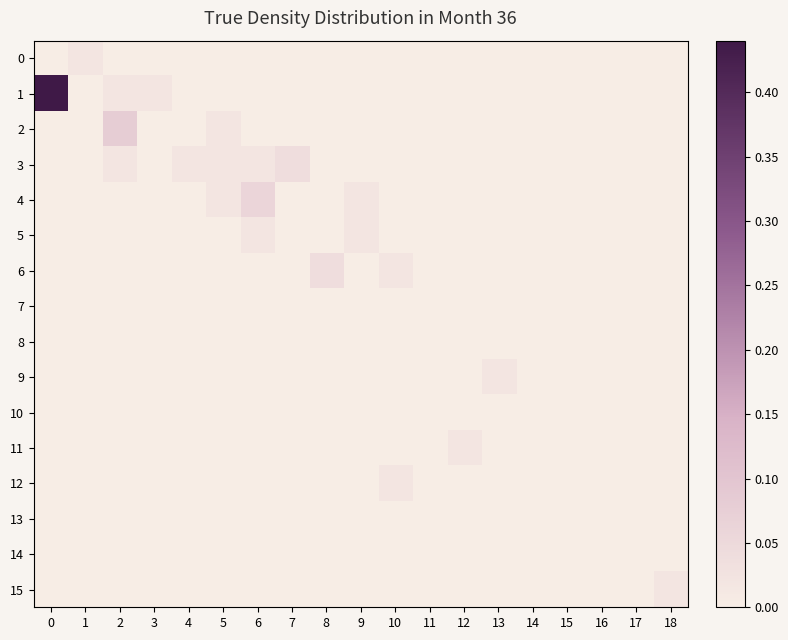

Reading left to right, extract all data points from this chart.

0: 0=0.0	1=0.0	2=0.0	3=0.0	4=0.0	5=0.0	6=0.0	7=0.0	8=0.0	9=0.0	10=0.0	11=0.0	12=0.0	13=0.0	14=0.0	15=0.0	16=0.0	17=0.0	18=0.0
1: 0=0.4	1=0.0	2=0.0	3=0.0	4=0.0	5=0.0	6=0.0	7=0.0	8=0.0	9=0.0	10=0.0	11=0.0	12=0.0	13=0.0	14=0.0	15=0.0	16=0.0	17=0.0	18=0.0
2: 0=0.0	1=0.0	2=0.1	3=0.0	4=0.0	5=0.0	6=0.0	7=0.0	8=0.0	9=0.0	10=0.0	11=0.0	12=0.0	13=0.0	14=0.0	15=0.0	16=0.0	17=0.0	18=0.0
3: 0=0.0	1=0.0	2=0.0	3=0.0	4=0.0	5=0.0	6=0.0	7=0.0	8=0.0	9=0.0	10=0.0	11=0.0	12=0.0	13=0.0	14=0.0	15=0.0	16=0.0	17=0.0	18=0.0
4: 0=0.0	1=0.0	2=0.0	3=0.0	4=0.0	5=0.0	6=0.1	7=0.0	8=0.0	9=0.0	10=0.0	11=0.0	12=0.0	13=0.0	14=0.0	15=0.0	16=0.0	17=0.0	18=0.0
5: 0=0.0	1=0.0	2=0.0	3=0.0	4=0.0	5=0.0	6=0.0	7=0.0	8=0.0	9=0.0	10=0.0	11=0.0	12=0.0	13=0.0	14=0.0	15=0.0	16=0.0	17=0.0	18=0.0
6: 0=0.0	1=0.0	2=0.0	3=0.0	4=0.0	5=0.0	6=0.0	7=0.0	8=0.0	9=0.0	10=0.0	11=0.0	12=0.0	13=0.0	14=0.0	15=0.0	16=0.0	17=0.0	18=0.0
7: 0=0.0	1=0.0	2=0.0	3=0.0	4=0.0	5=0.0	6=0.0	7=0.0	8=0.0	9=0.0	10=0.0	11=0.0	12=0.0	13=0.0	14=0.0	15=0.0	16=0.0	17=0.0	18=0.0
8: 0=0.0	1=0.0	2=0.0	3=0.0	4=0.0	5=0.0	6=0.0	7=0.0	8=0.0	9=0.0	10=0.0	11=0.0	12=0.0	13=0.0	14=0.0	15=0.0	16=0.0	17=0.0	18=0.0
9: 0=0.0	1=0.0	2=0.0	3=0.0	4=0.0	5=0.0	6=0.0	7=0.0	8=0.0	9=0.0	10=0.0	11=0.0	12=0.0	13=0.0	14=0.0	15=0.0	16=0.0	17=0.0	18=0.0
10: 0=0.0	1=0.0	2=0.0	3=0.0	4=0.0	5=0.0	6=0.0	7=0.0	8=0.0	9=0.0	10=0.0	11=0.0	12=0.0	13=0.0	14=0.0	15=0.0	16=0.0	17=0.0	18=0.0
11: 0=0.0	1=0.0	2=0.0	3=0.0	4=0.0	5=0.0	6=0.0	7=0.0	8=0.0	9=0.0	10=0.0	11=0.0	12=0.0	13=0.0	14=0.0	15=0.0	16=0.0	17=0.0	18=0.0
12: 0=0.0	1=0.0	2=0.0	3=0.0	4=0.0	5=0.0	6=0.0	7=0.0	8=0.0	9=0.0	10=0.0	11=0.0	12=0.0	13=0.0	14=0.0	15=0.0	16=0.0	17=0.0	18=0.0
13: 0=0.0	1=0.0	2=0.0	3=0.0	4=0.0	5=0.0	6=0.0	7=0.0	8=0.0	9=0.0	10=0.0	11=0.0	12=0.0	13=0.0	14=0.0	15=0.0	16=0.0	17=0.0	18=0.0
14: 0=0.0	1=0.0	2=0.0	3=0.0	4=0.0	5=0.0	6=0.0	7=0.0	8=0.0	9=0.0	10=0.0	11=0.0	12=0.0	13=0.0	14=0.0	15=0.0	16=0.0	17=0.0	18=0.0
15: 0=0.0	1=0.0	2=0.0	3=0.0	4=0.0	5=0.0	6=0.0	7=0.0	8=0.0	9=0.0	10=0.0	11=0.0	12=0.0	13=0.0	14=0.0	15=0.0	16=0.0	17=0.0	18=0.0